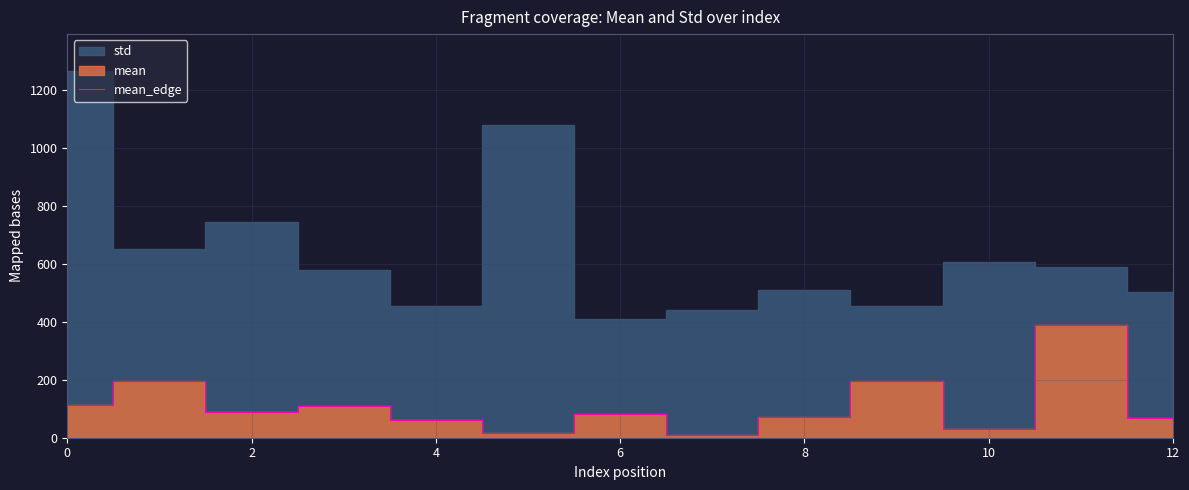

True or false: there are more than 1 points higher than both neighbors.

True